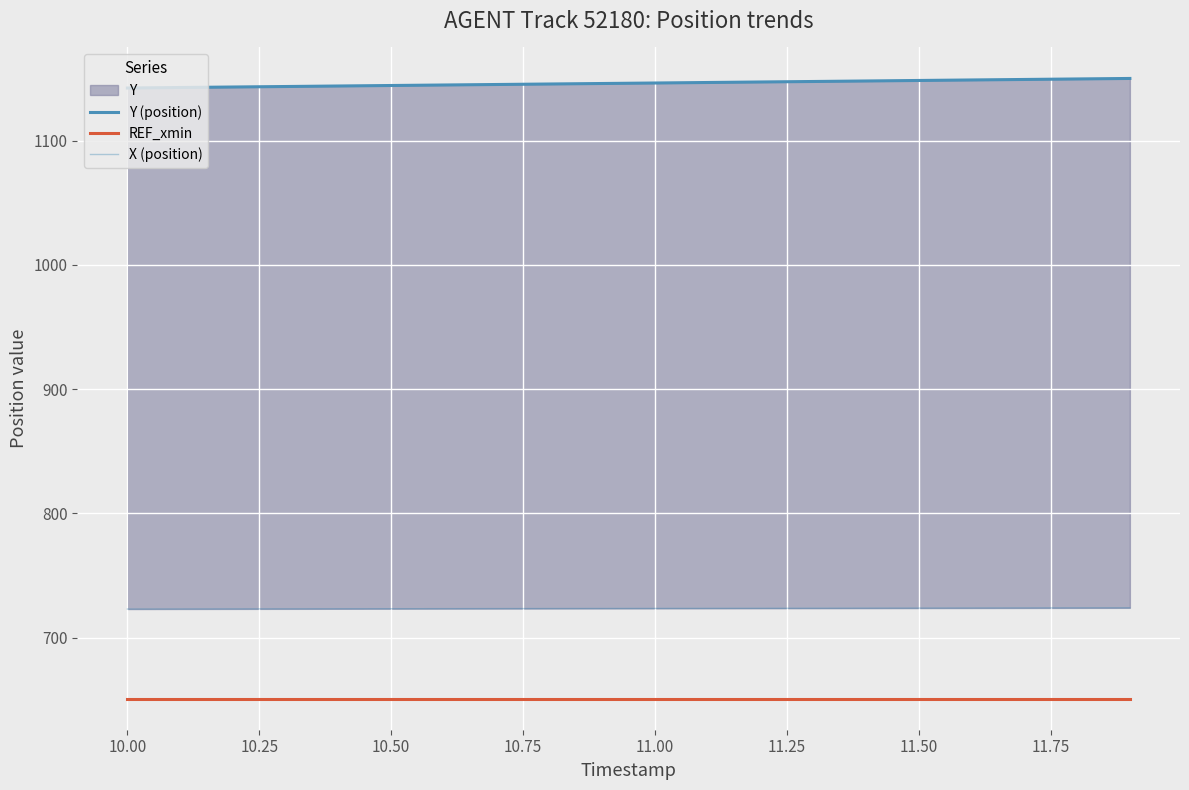

True or false: REF_xmin and Y (position) intersect in this chart.

False